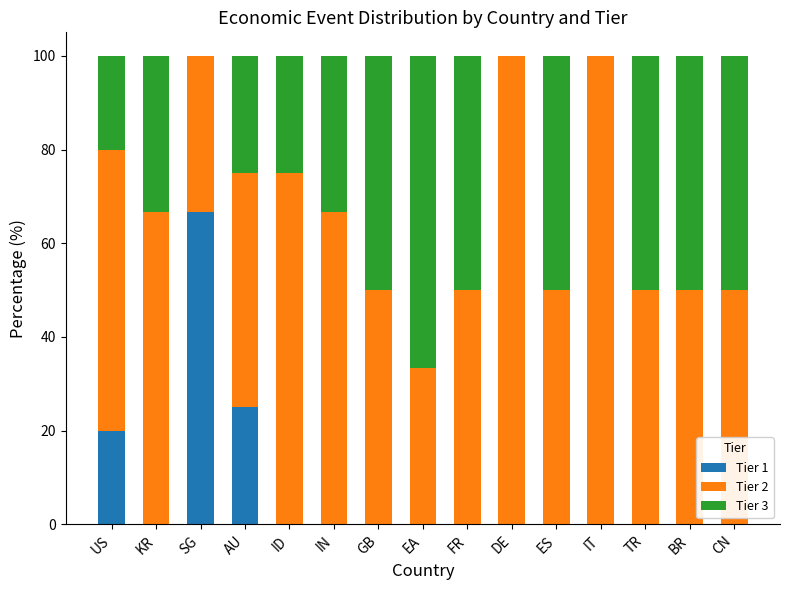

What is the total value across all series at KR?

100.0